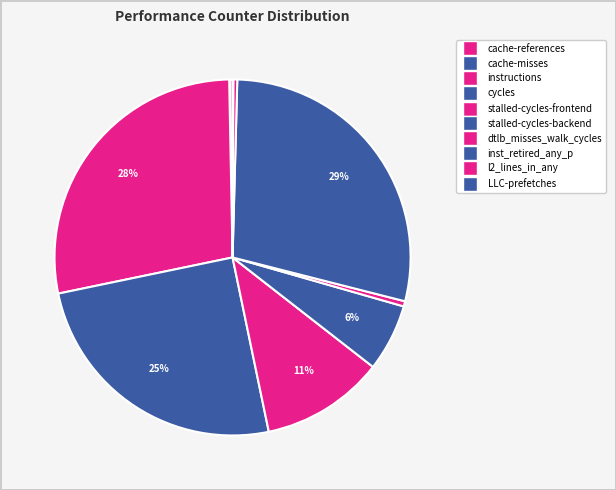

Count the number of slices in the pie.

10